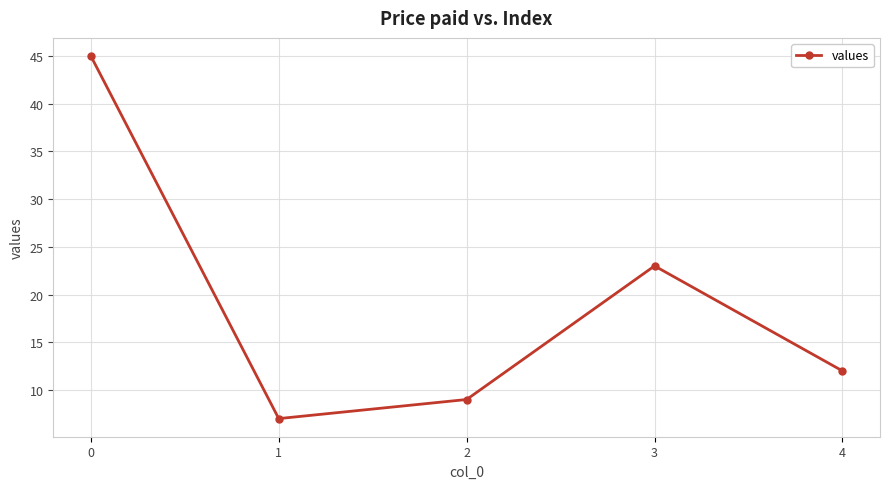

What is the change in value from 0 to 2?

-36